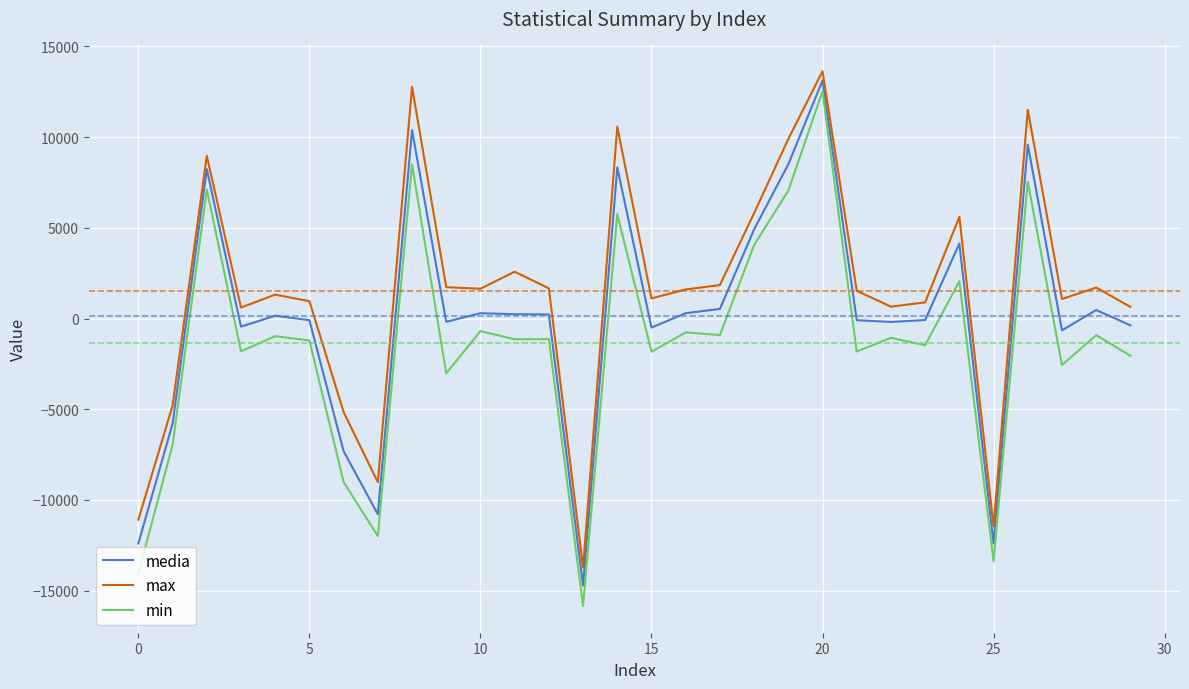

In min, how many points are lower than both neighbors (excluding endpoints)?

11